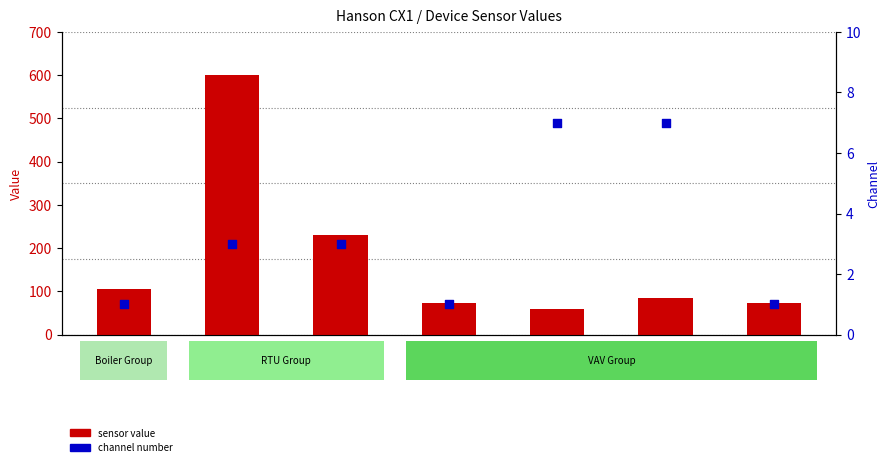

What are all the series names shown in the legend?

sensor value, channel